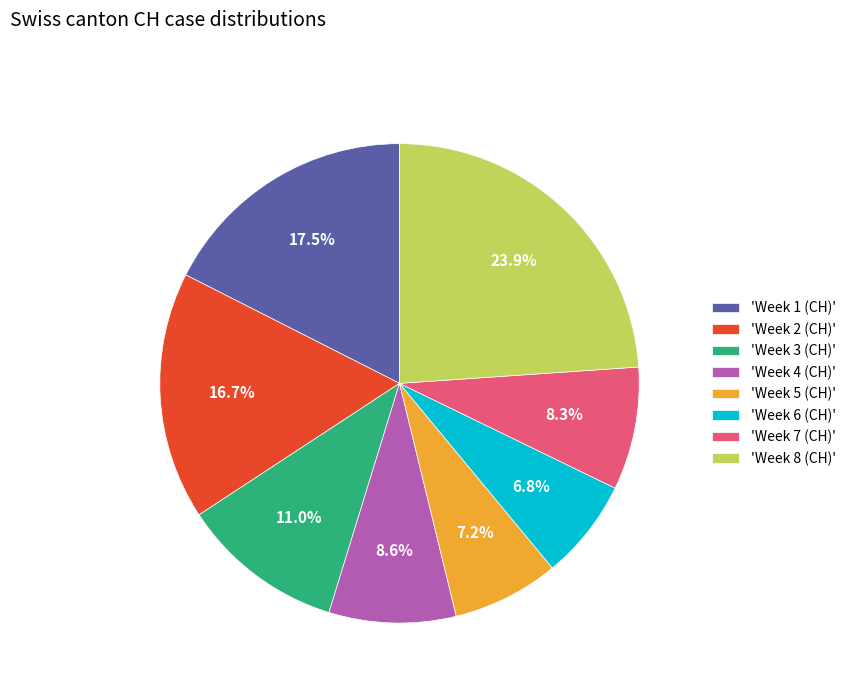

What is the total percentage of 'Week 5 (CH)' and 'Week 2 (CH)'?

23.9%